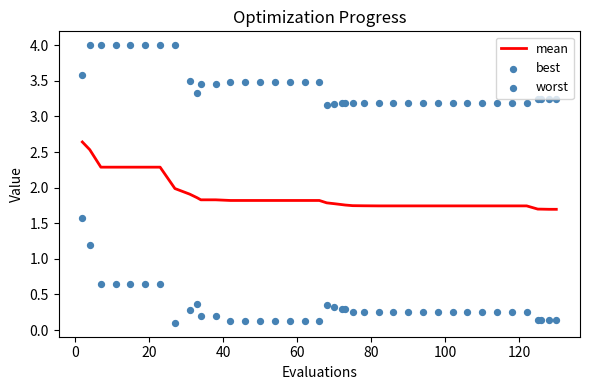

At how many categories does at least one series exceed 1?

40